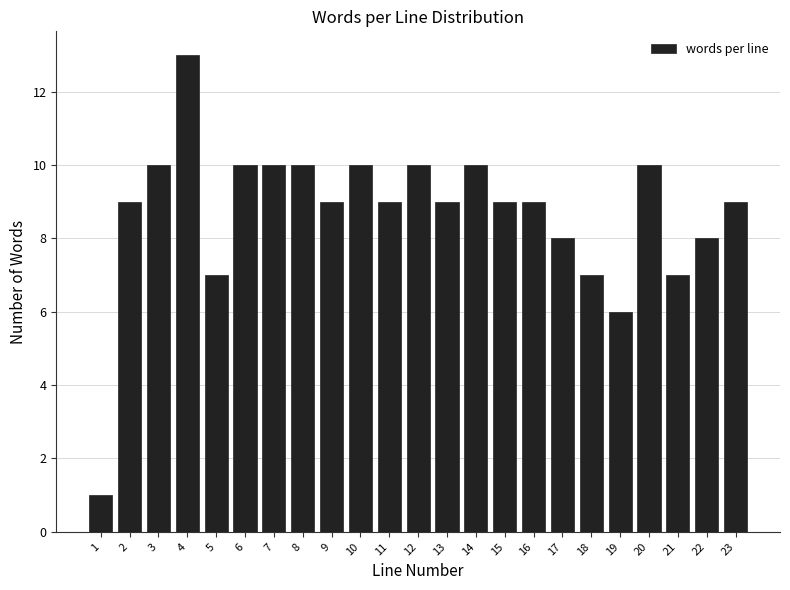

Reading right to left, list all the values displayed in this chart.

9	8	7	10	6	7	8	9	9	10	9	10	9	10	9	10	10	10	7	13	10	9	1